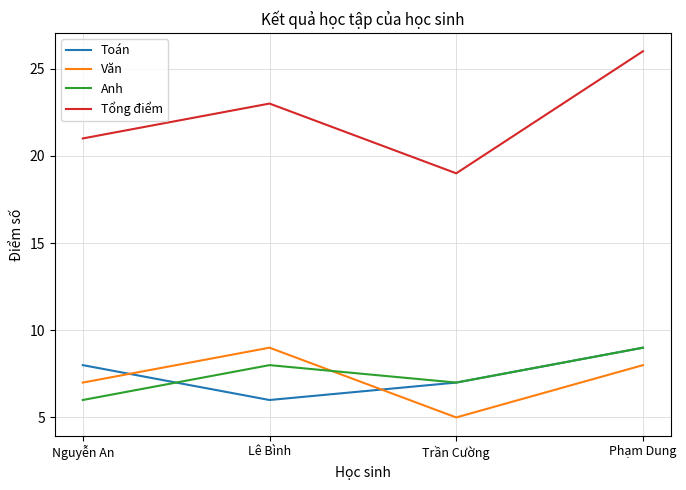

Which series has the largest range (max minus min)?

Tổng điểm